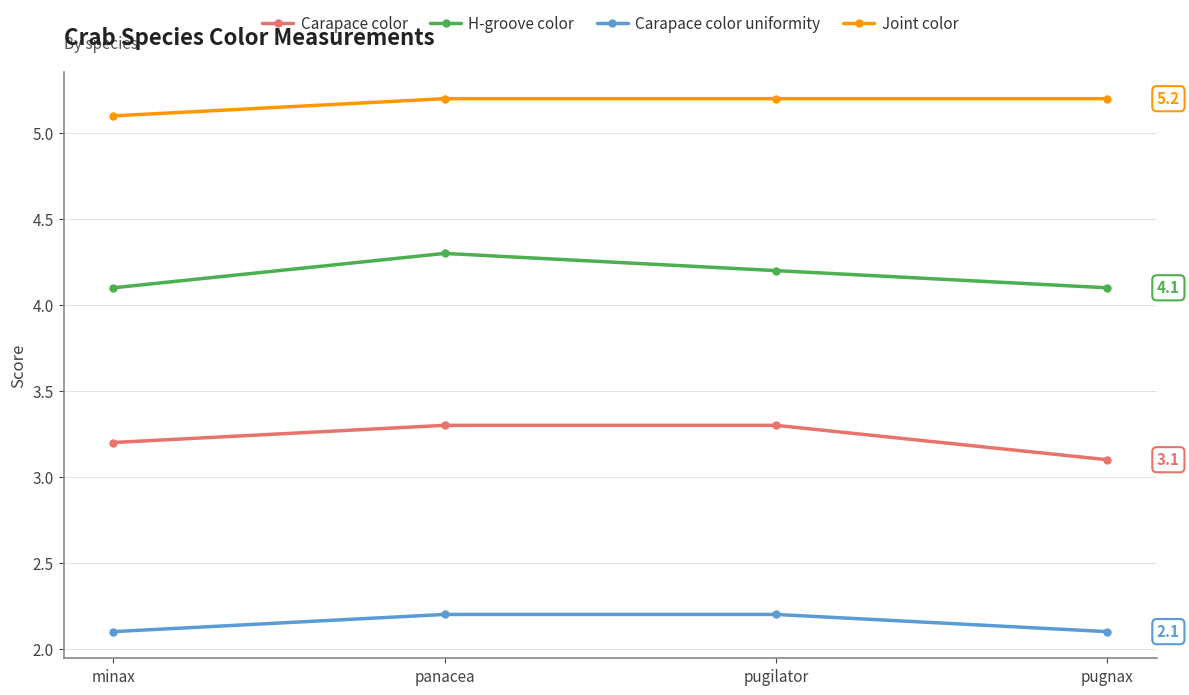

What is the smallest value displayed?

2.1